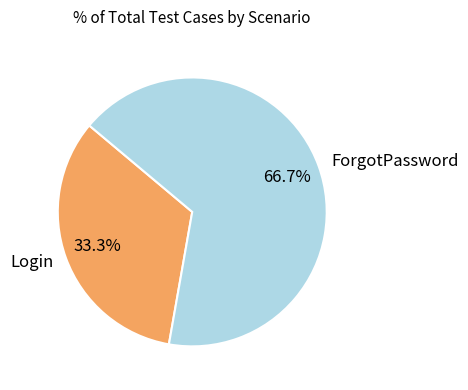

Count the number of slices in the pie.

2